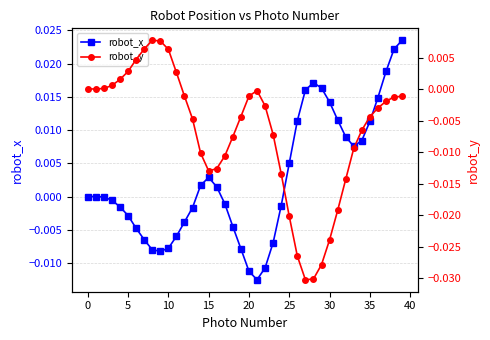

True or false: robot_y and robot_x intersect in this chart.

True